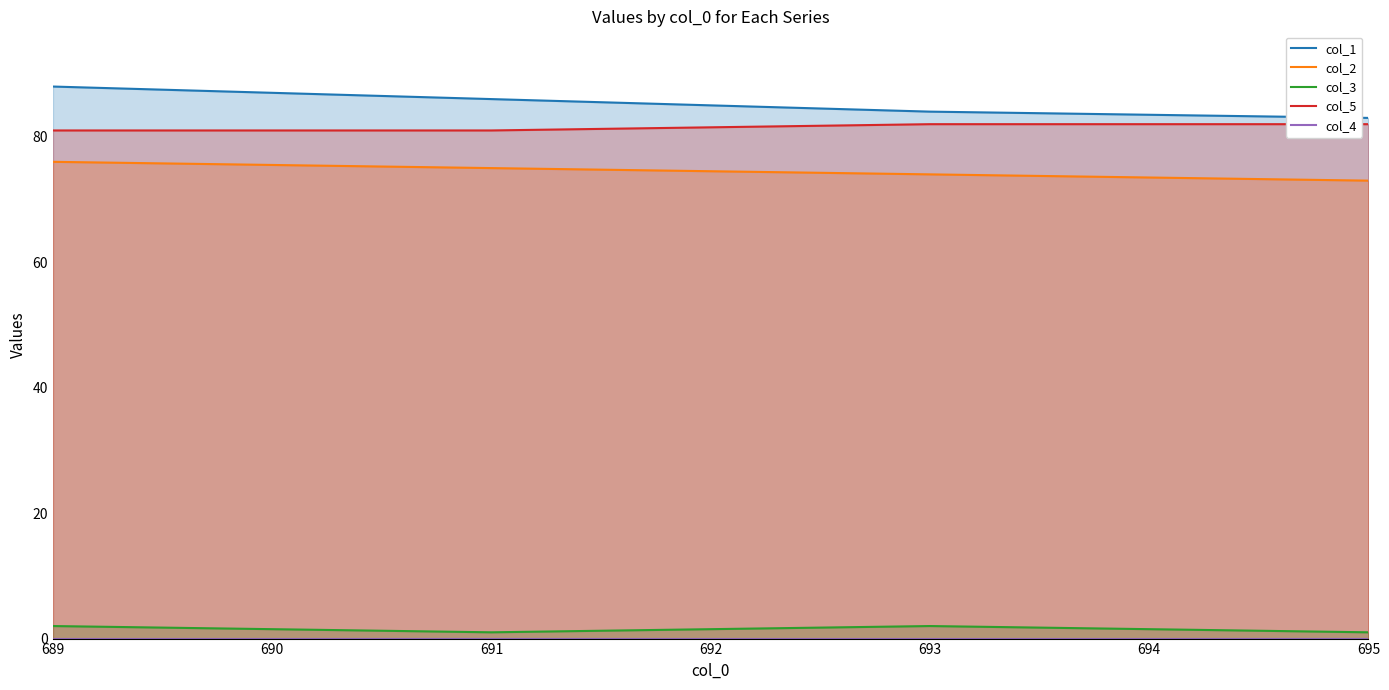

The value of col_2 at 691 is 15. True or false?

False